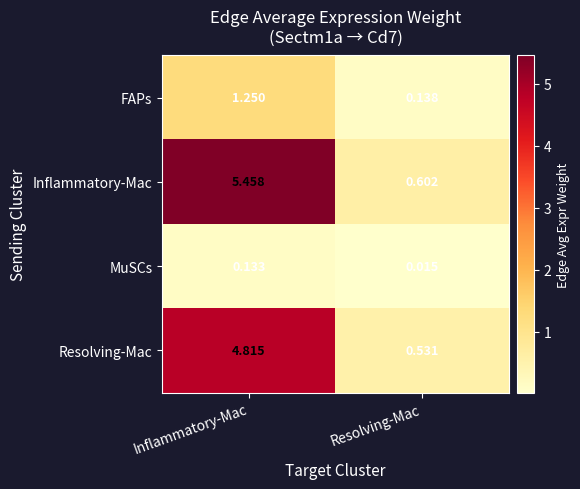

At which label does MuSCs reach its minimum?

Resolving-Mac